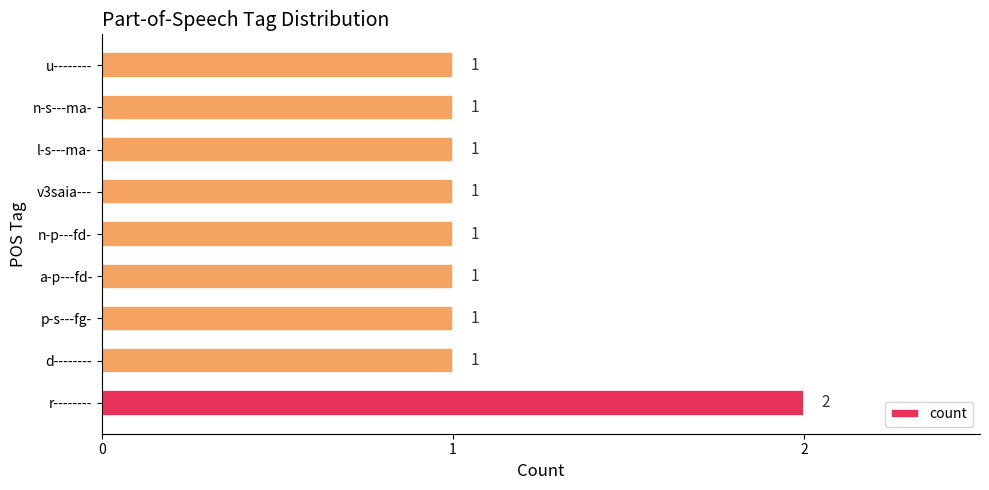

Which label corresponds to the largest value in the chart?

r--------